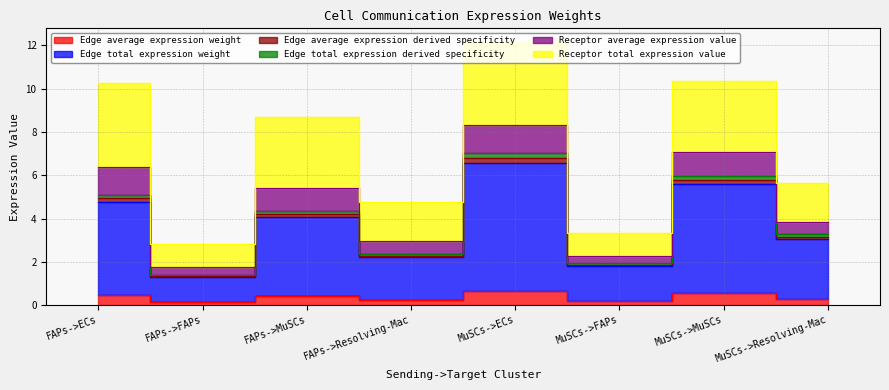

True or false: Edge average expression weight and Edge total expression weight intersect in this chart.

False